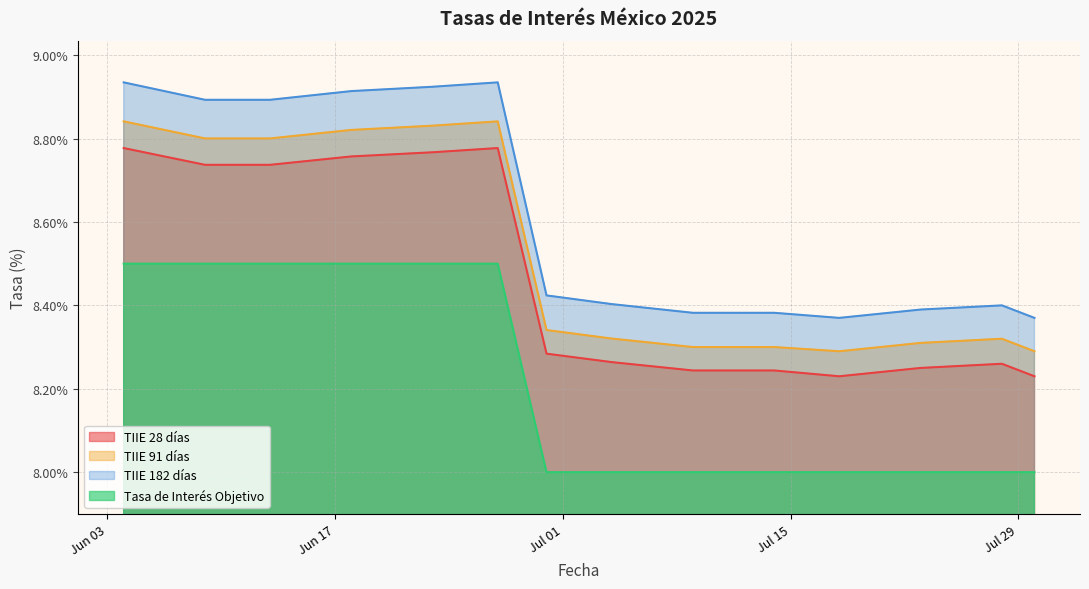

The value of TIIE 91 días at 2025-06-09 is 0.0. True or false?

False